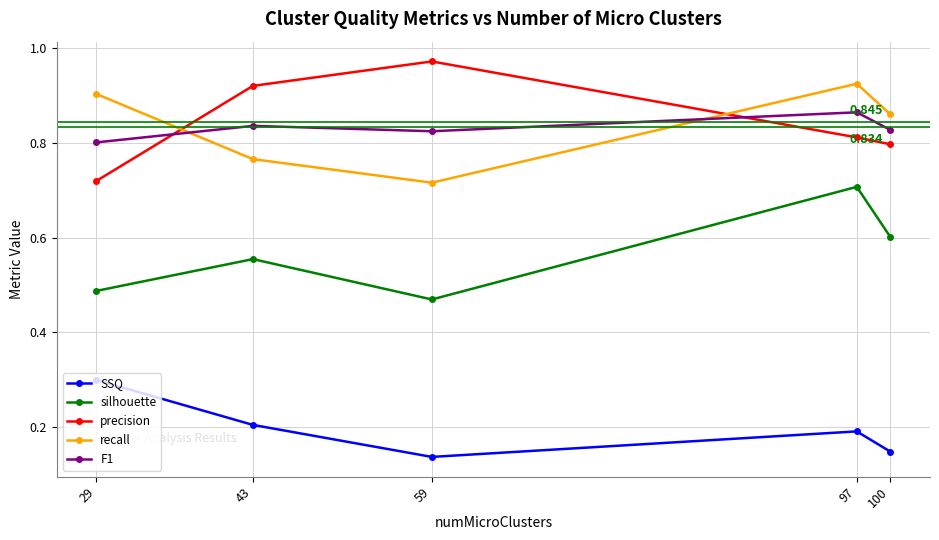

Between 59 and 97, which series saw the biggest shift?

silhouette